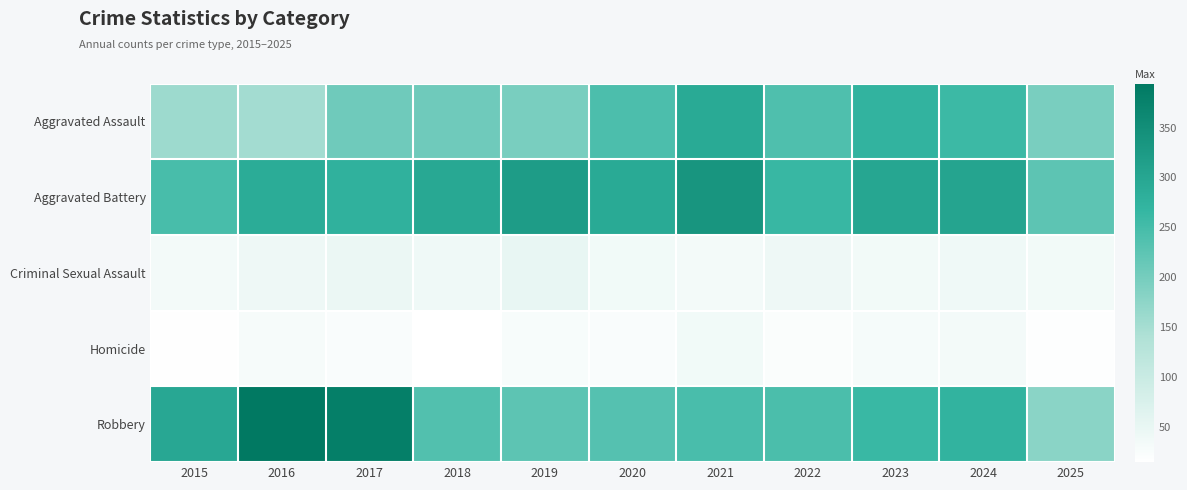

Between 2015 and 2021, which series saw the biggest shift?

Aggravated Assault